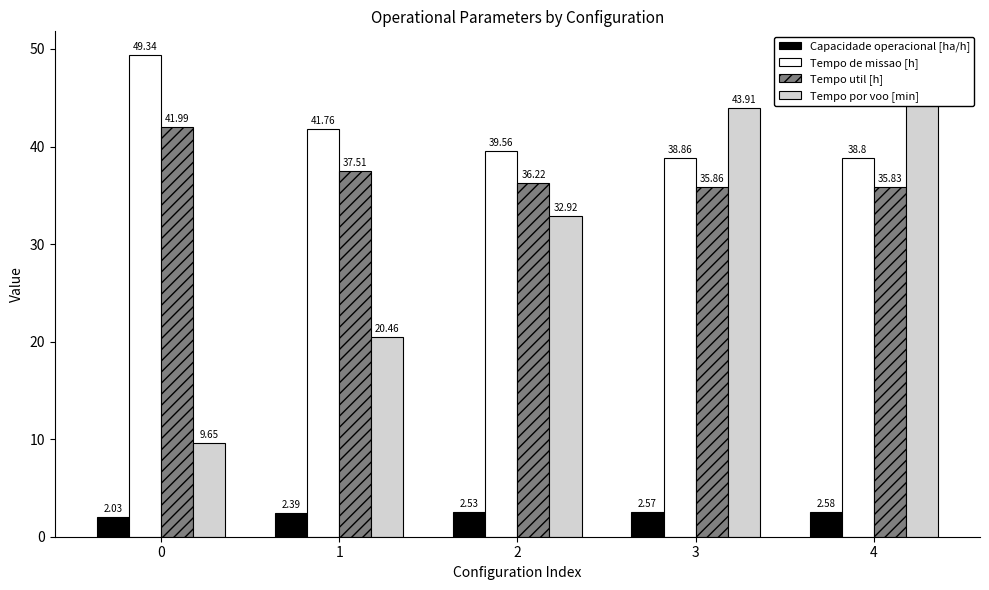

At how many categories does at least one series exceed 40?

4